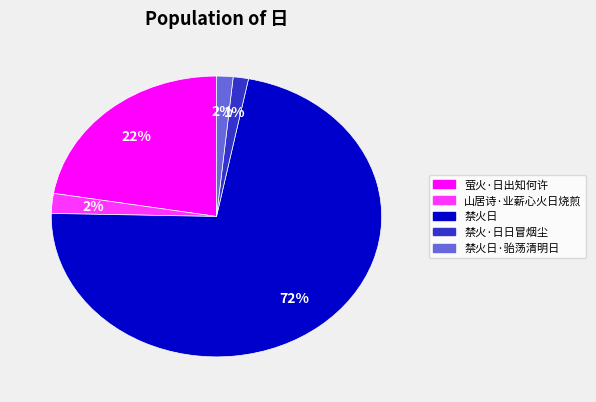

Is there a majority slice in this chart?

Yes